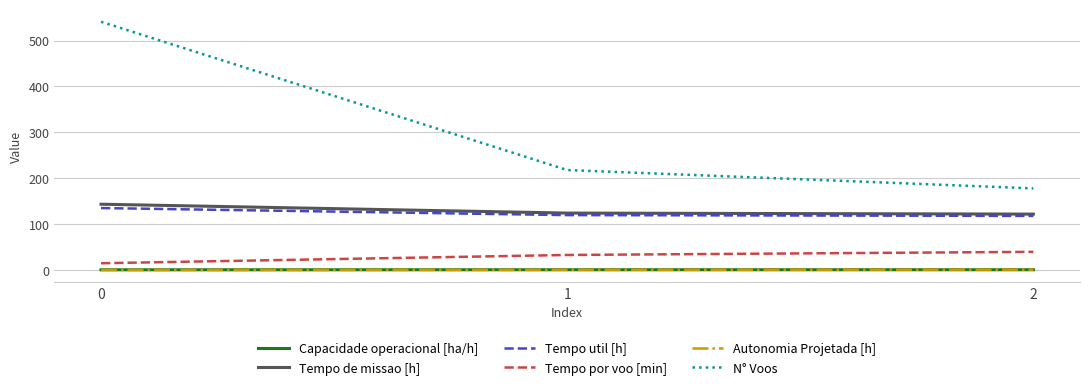

Which series has the largest range (max minus min)?

N° Voos